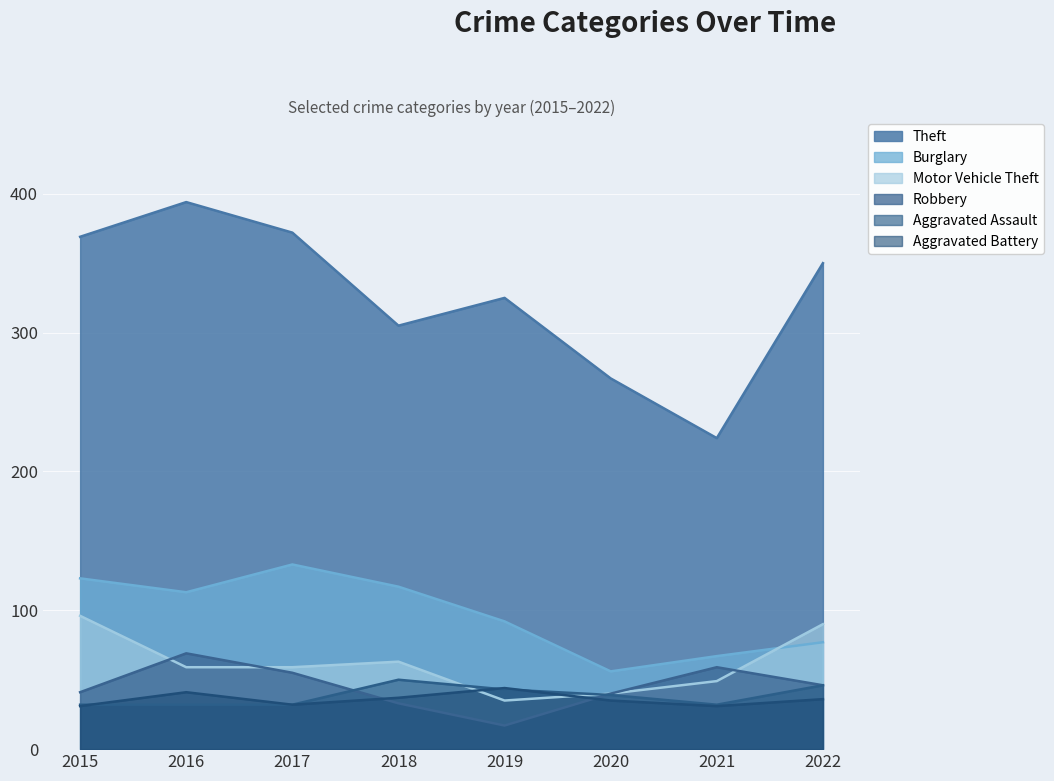

Between 2017 and 2019, which is larger?

2017